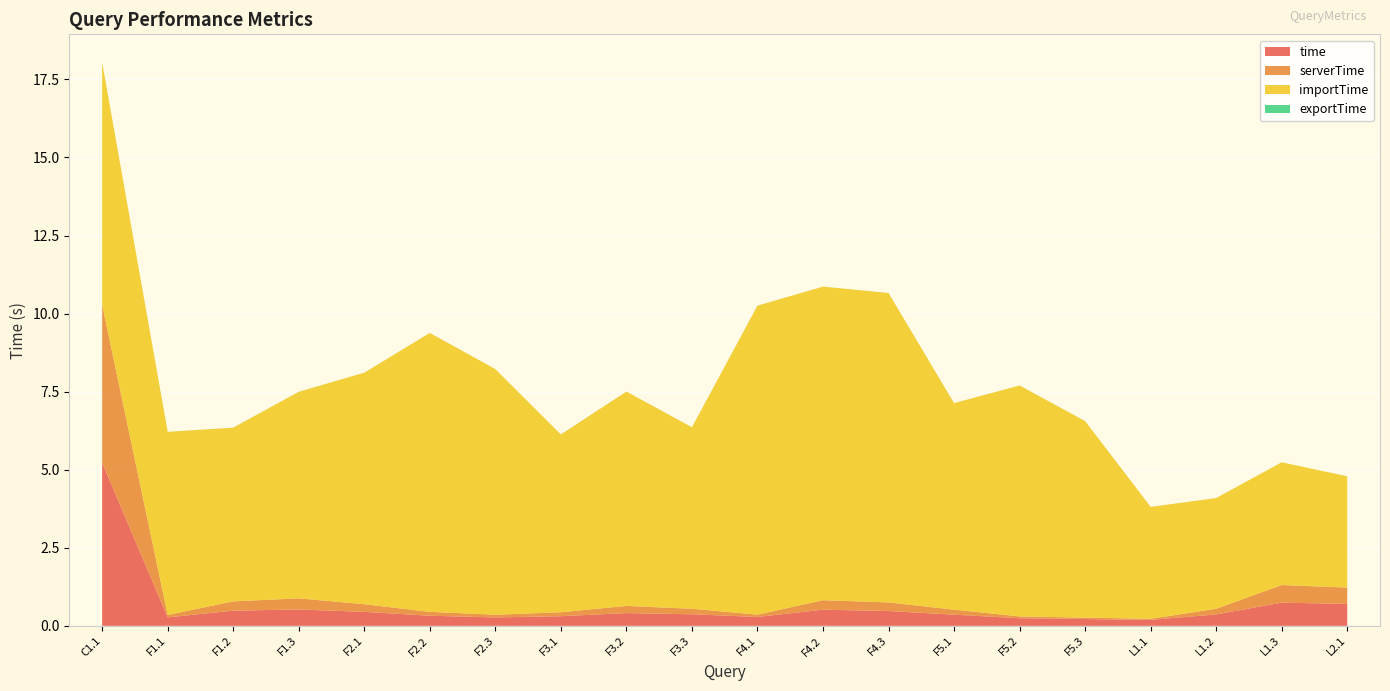

Reading left to right, extract all data points from this chart.

time: C1.1=5.2	F1.1=0.3	F1.2=0.5	F1.3=0.5	F2.1=0.4	F2.2=0.3	F2.3=0.3	F3.1=0.3	F3.2=0.4	F3.3=0.4	F4.1=0.3	F4.2=0.5	F4.3=0.5	F5.1=0.4	F5.2=0.2	F5.3=0.2	L1.1=0.2	L1.2=0.4	L1.3=0.7	L2.1=0.7
serverTime: C1.1=5.1	F1.1=0.1	F1.2=0.3	F1.3=0.4	F2.1=0.2	F2.2=0.1	F2.3=0.1	F3.1=0.1	F3.2=0.2	F3.3=0.2	F4.1=0.1	F4.2=0.3	F4.3=0.3	F5.1=0.2	F5.2=0.1	F5.3=0.0	L1.1=0.0	L1.2=0.2	L1.3=0.6	L2.1=0.5
importTime: C1.1=7.8	F1.1=5.9	F1.2=5.6	F1.3=6.6	F2.1=7.4	F2.2=8.9	F2.3=7.9	F3.1=5.7	F3.2=6.9	F3.3=5.8	F4.1=9.9	F4.2=10.0	F4.3=9.9	F5.1=6.6	F5.2=7.4	F5.3=6.3	L1.1=3.6	L1.2=3.5	L1.3=3.9	L2.1=3.6
exportTime: C1.1=0.0	F1.1=0.0	F1.2=0.0	F1.3=0.0	F2.1=0.0	F2.2=0.0	F2.3=0.0	F3.1=0.0	F3.2=0.0	F3.3=0.0	F4.1=0.0	F4.2=0.0	F4.3=0.0	F5.1=0.0	F5.2=0.0	F5.3=0.0	L1.1=0.0	L1.2=0.0	L1.3=0.0	L2.1=0.0